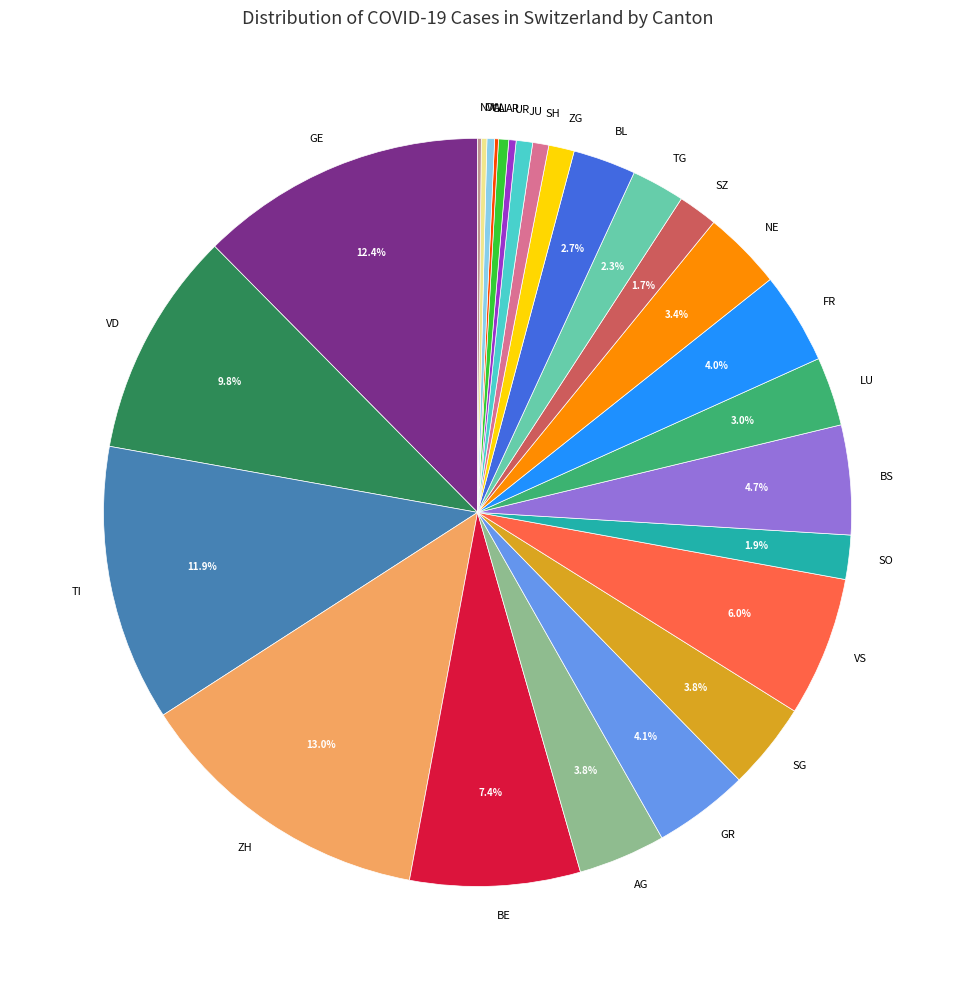

What percentage do SZ and LU together represent?

4.7%